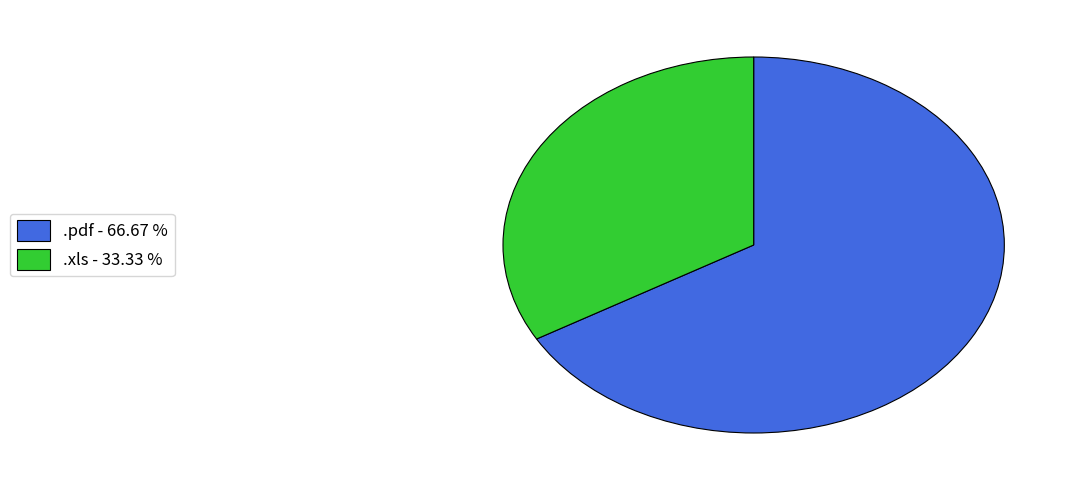

Does .pdf represent more than half of the total?

Yes